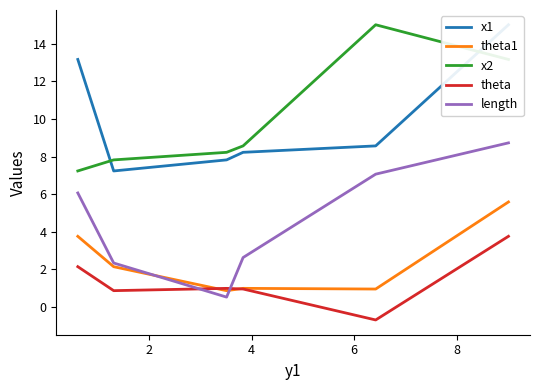

Which series has the widest spread of values?

length